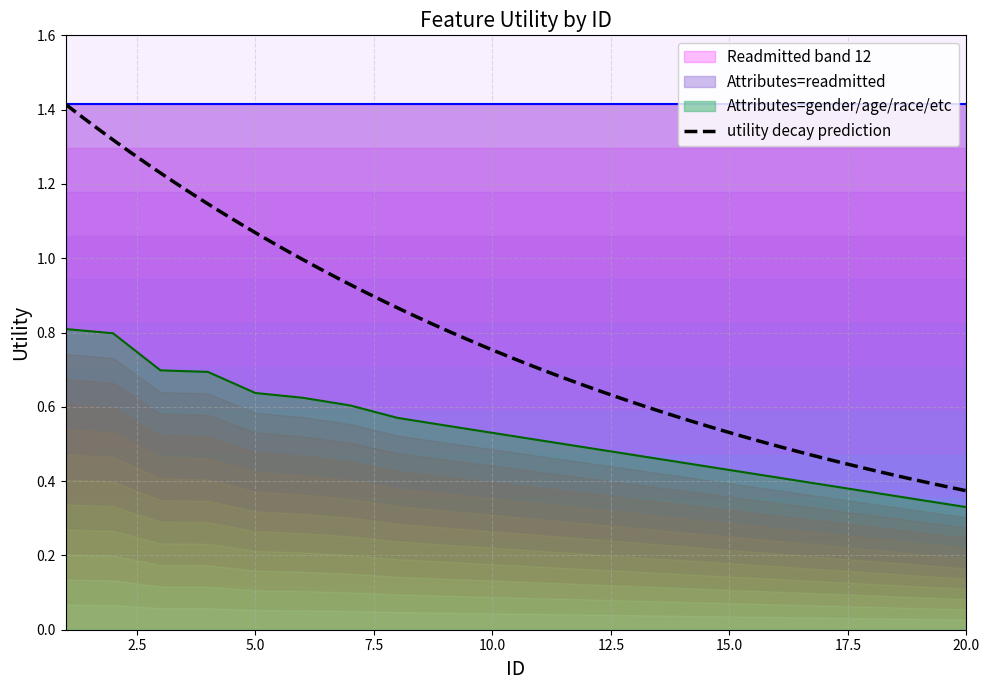

What is the average value?

0.5